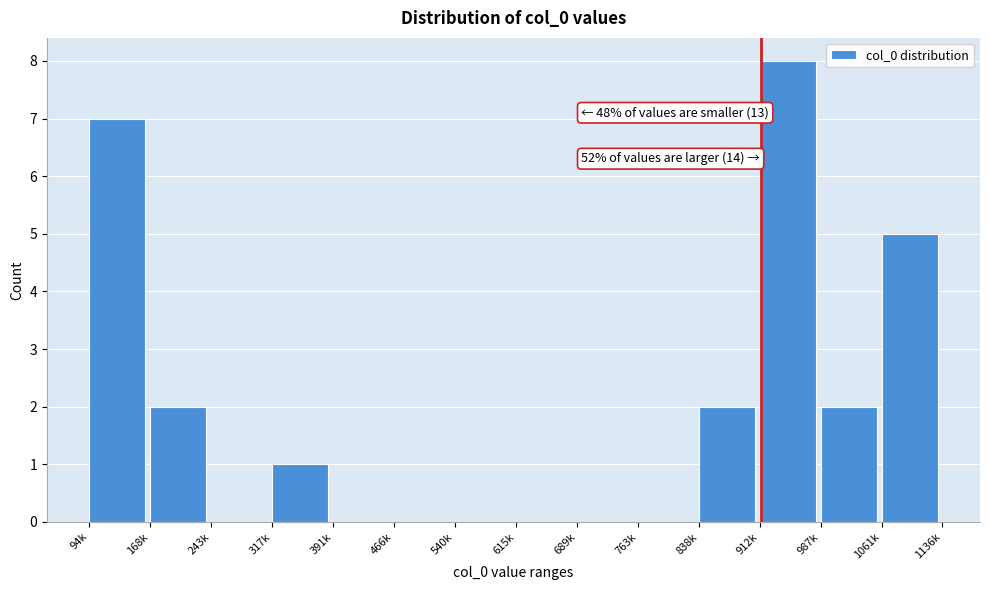

Reading left to right, transcribe all the data shown in this chart.

94k=7	168k=2	243k=0	317k=1	391k=0	466k=0	540k=0	615k=0	689k=0	763k=0	838k=2	912k=8	987k=2	1061k=5